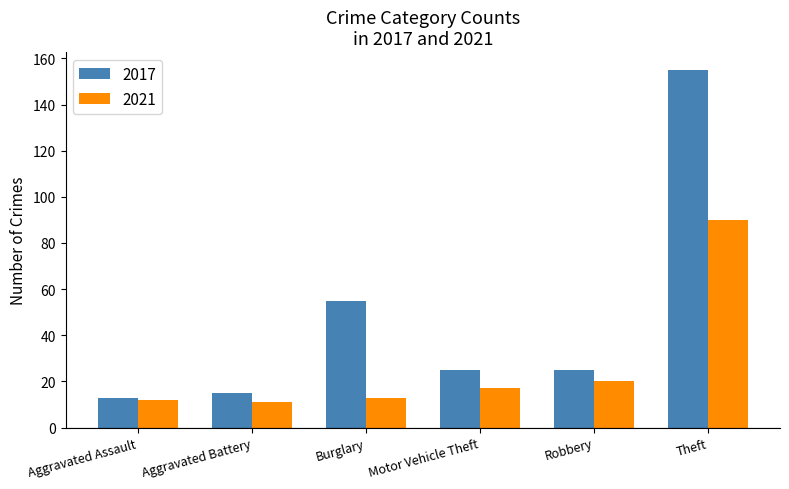

Which series has the largest total across all categories?

2017